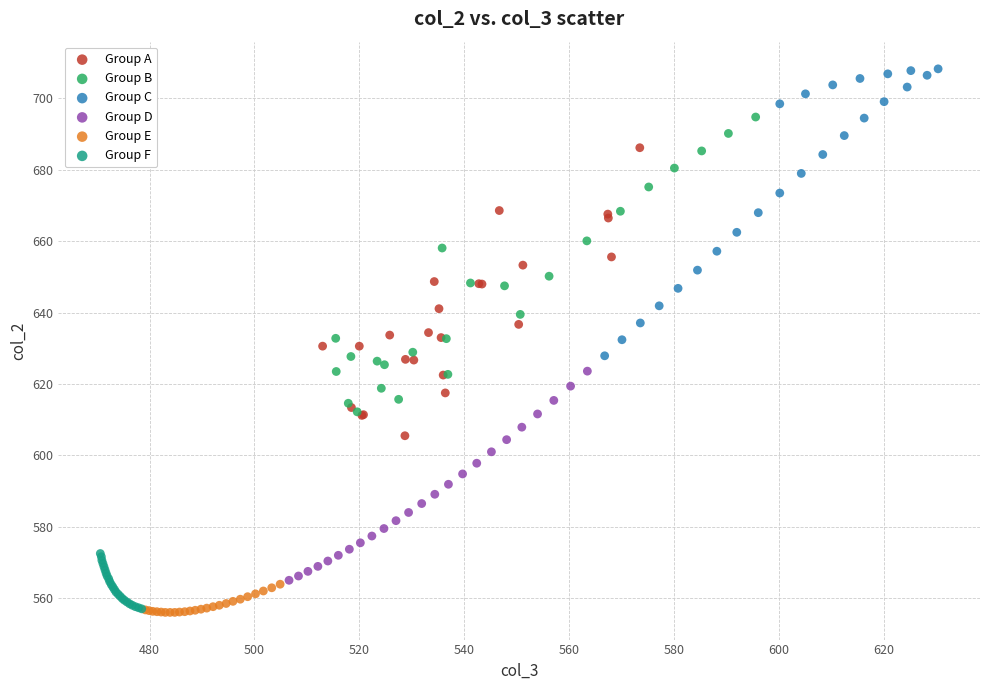

What are all the series names shown in the legend?

Group A, Group B, Group C, Group D, Group E, Group F